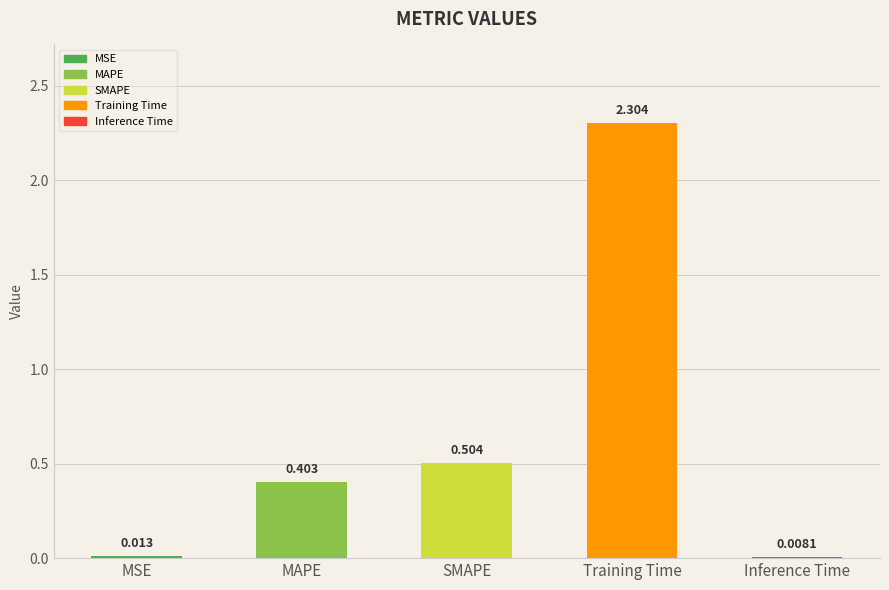

Are the bars horizontal?

No